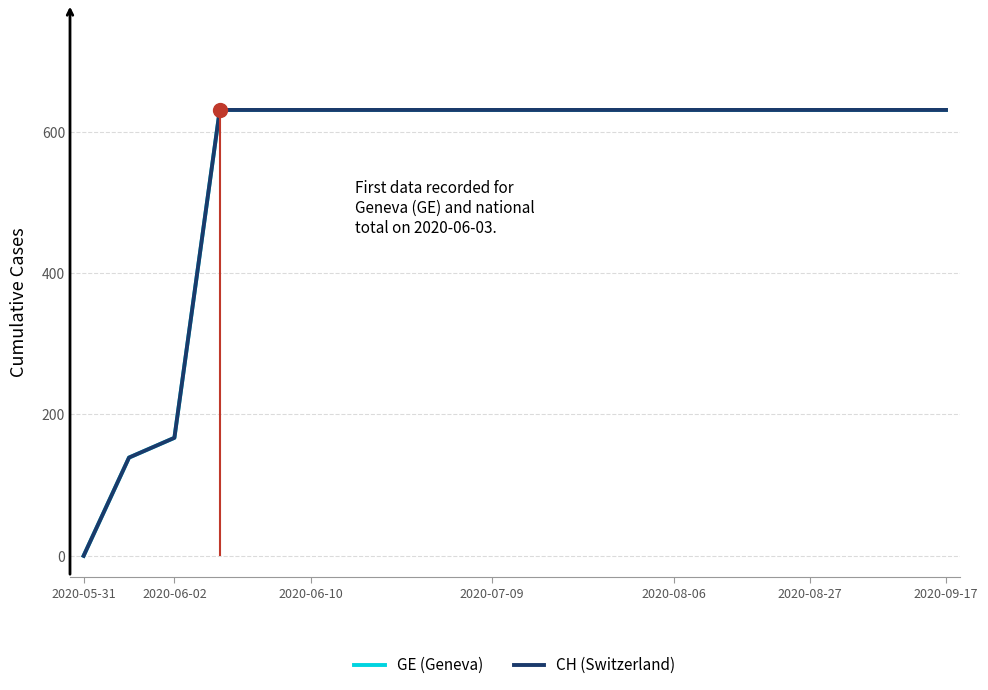

The CH (Switzerland) series shows 906 at 2020-07-09. True or false?

False